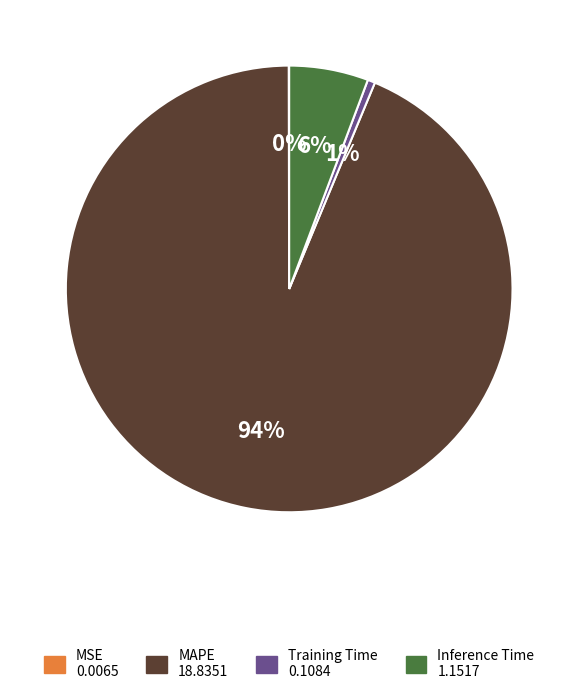

To the nearest percent, what is the combined percentage of MAPE and Training Time?

94%